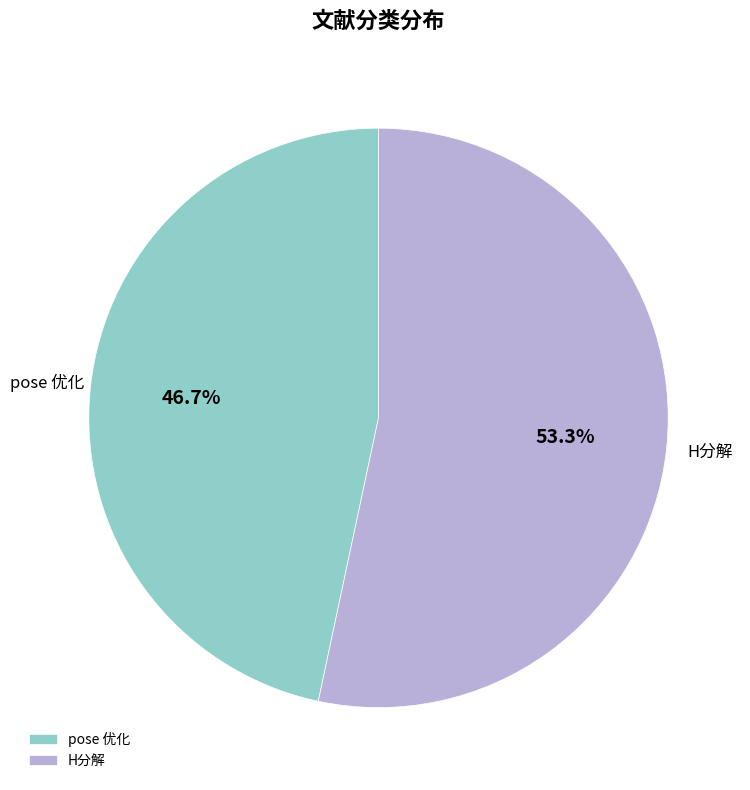

Is the sum of pose 优化 and H分解 greater than half?

Yes